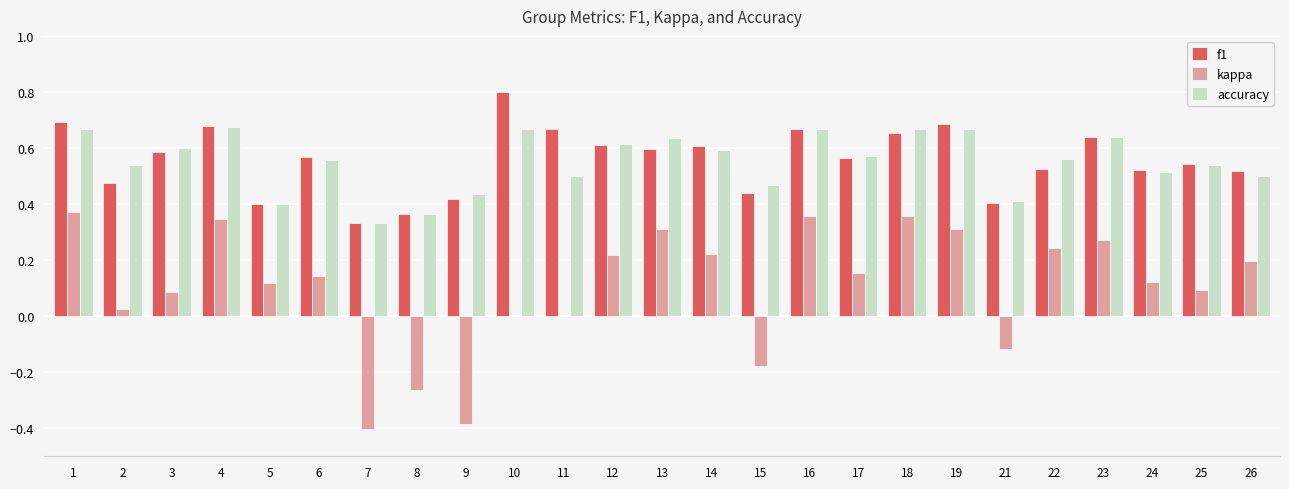

True or false: accuracy has a value of 0.6 at 3.

True